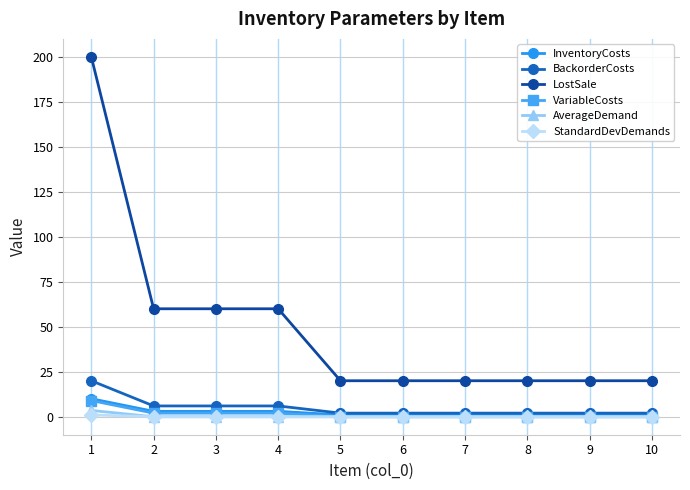

Which series has the widest spread of values?

LostSale